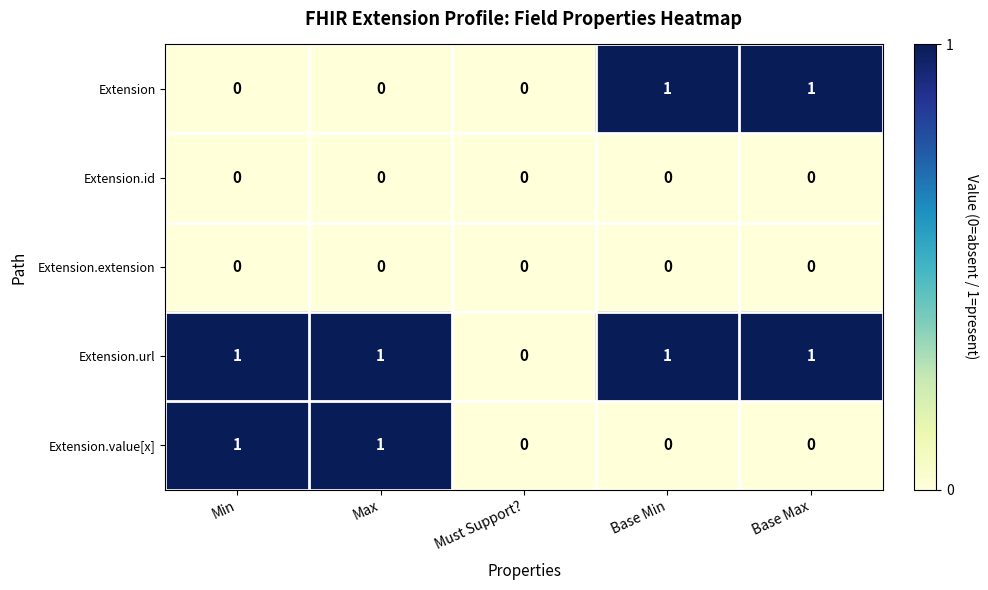

Which series has the largest total across all categories?

Extension.url